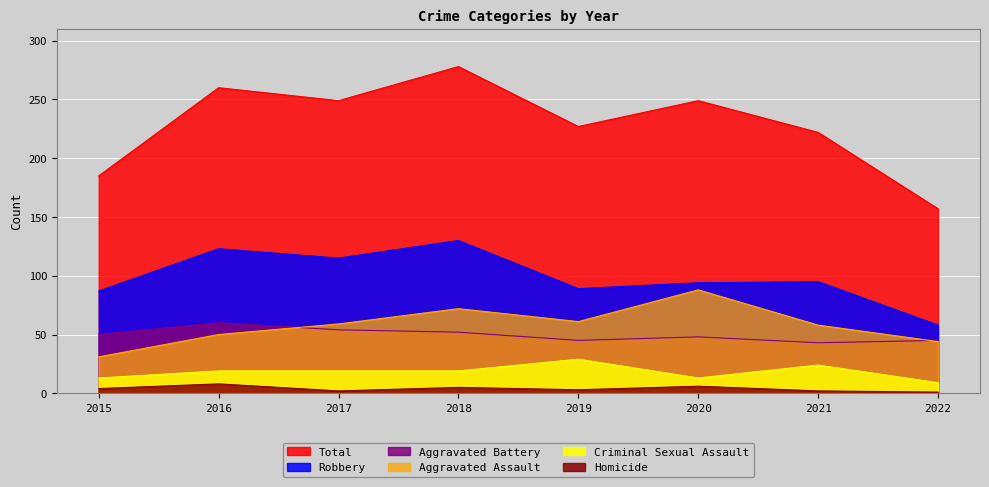

True or false: Robbery has more than 2 interior local peaks.

True